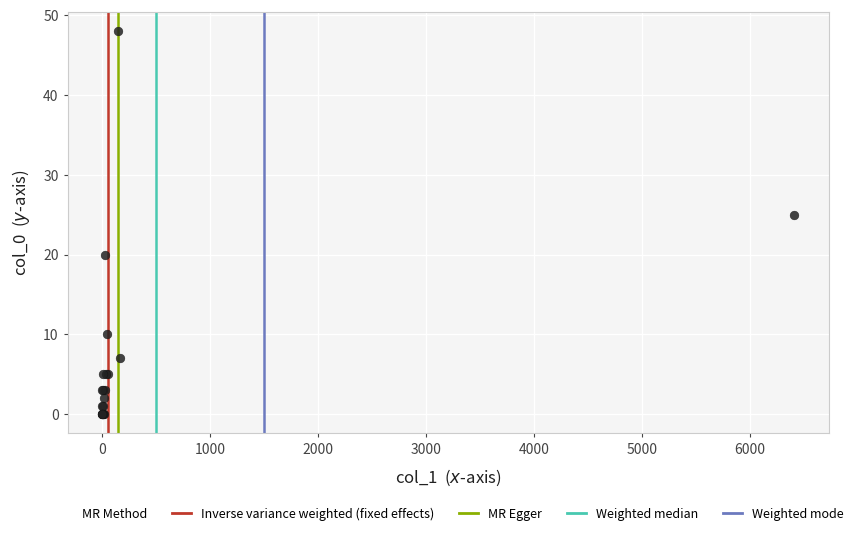

What Y value in the scatter plot is closest to 24?

25